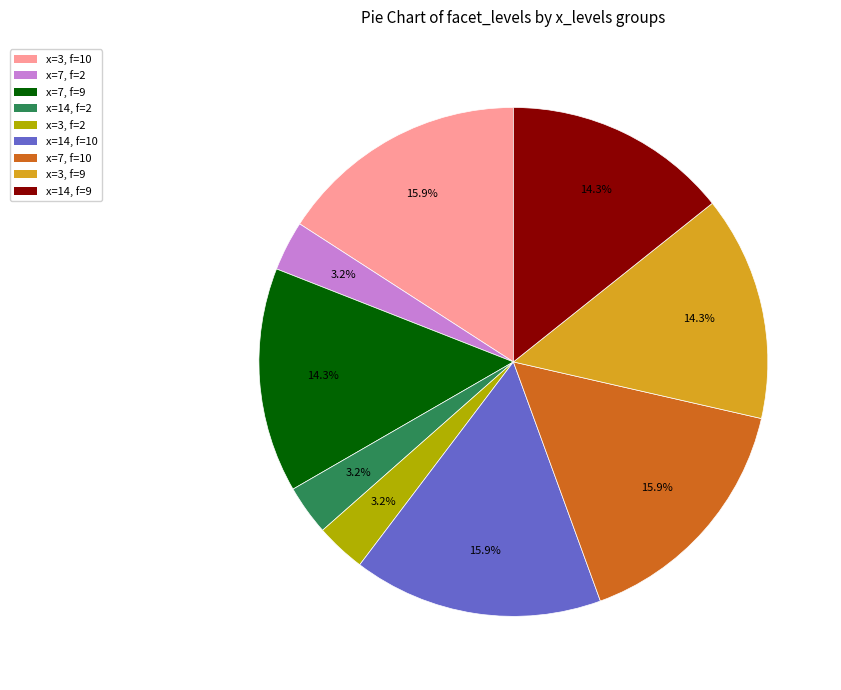

How many segments does this pie chart have?

9